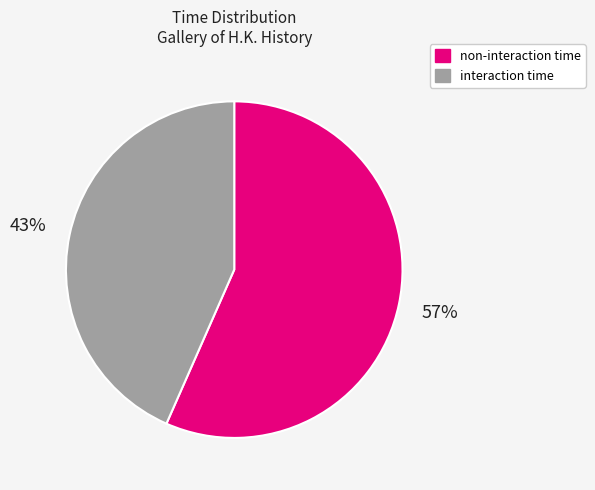

Which slice is the largest?

non-interaction time